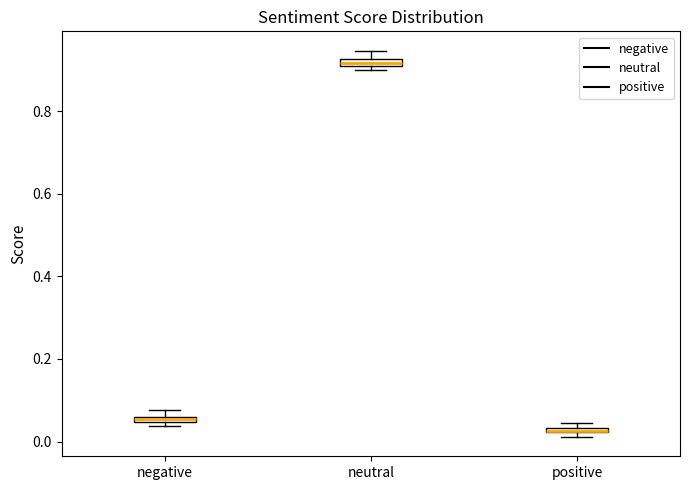

Where is the upper edge of the box for negative on the y-axis? The values are not printed on the chart, so give them approximately, as read against the axis.

0.06